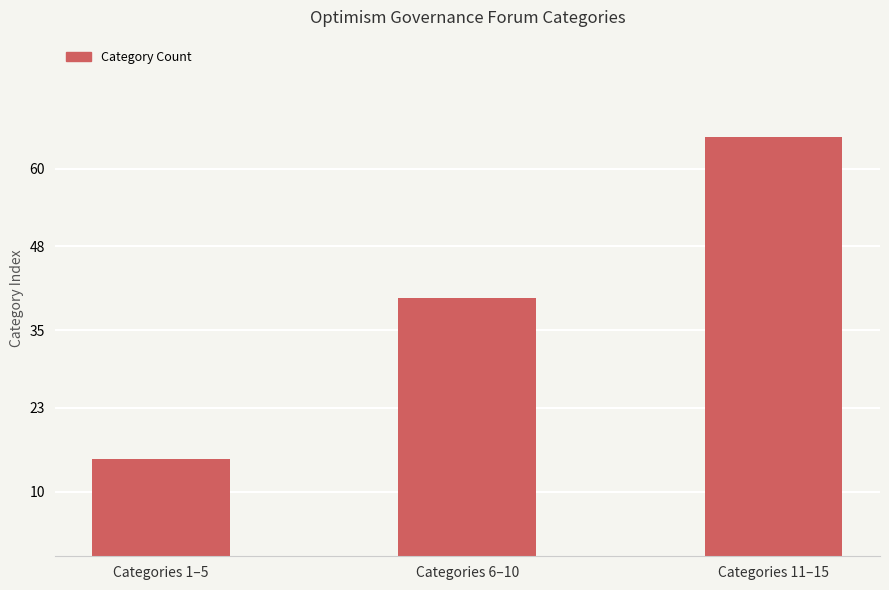

The chart shows a value of 40 at Categories 6–10. True or false?

True